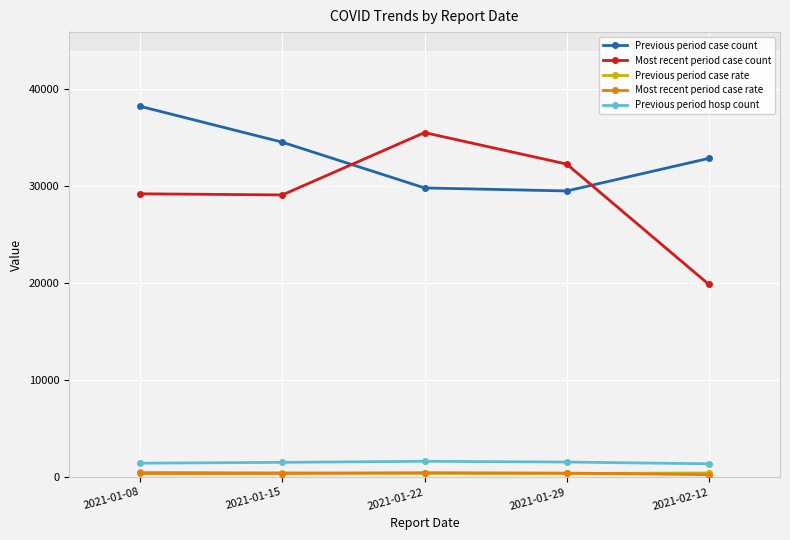

What are all the series names shown in the legend?

Previous period case count, Most recent period case count, Previous period case rate, Most recent period case rate, Previous period hosp count